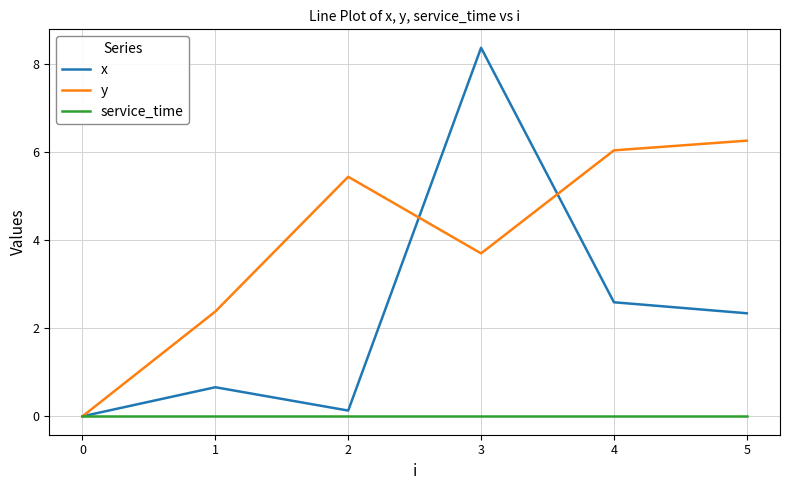

Count the number of categories in the chart.

6